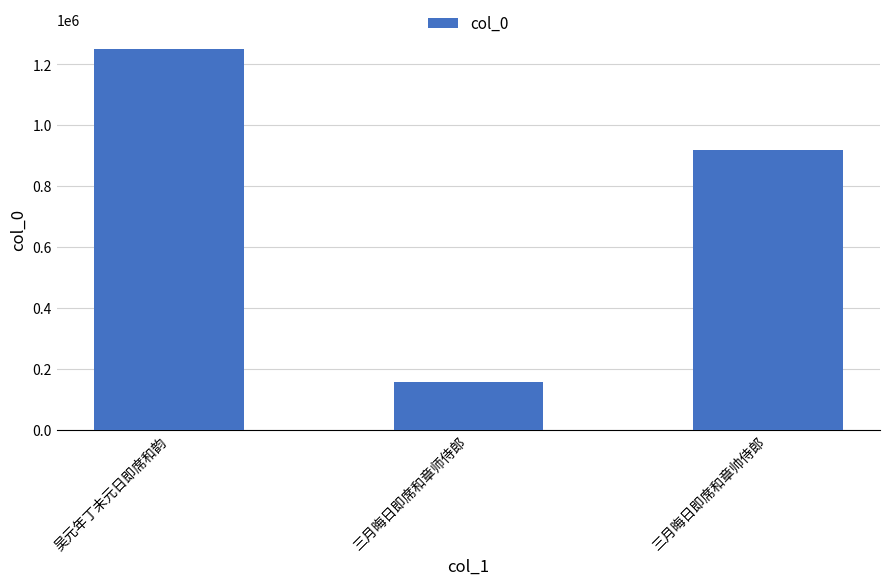

The chart shows a value of 1528721 at 三月晦日即席和章帅侍郎. True or false?

False